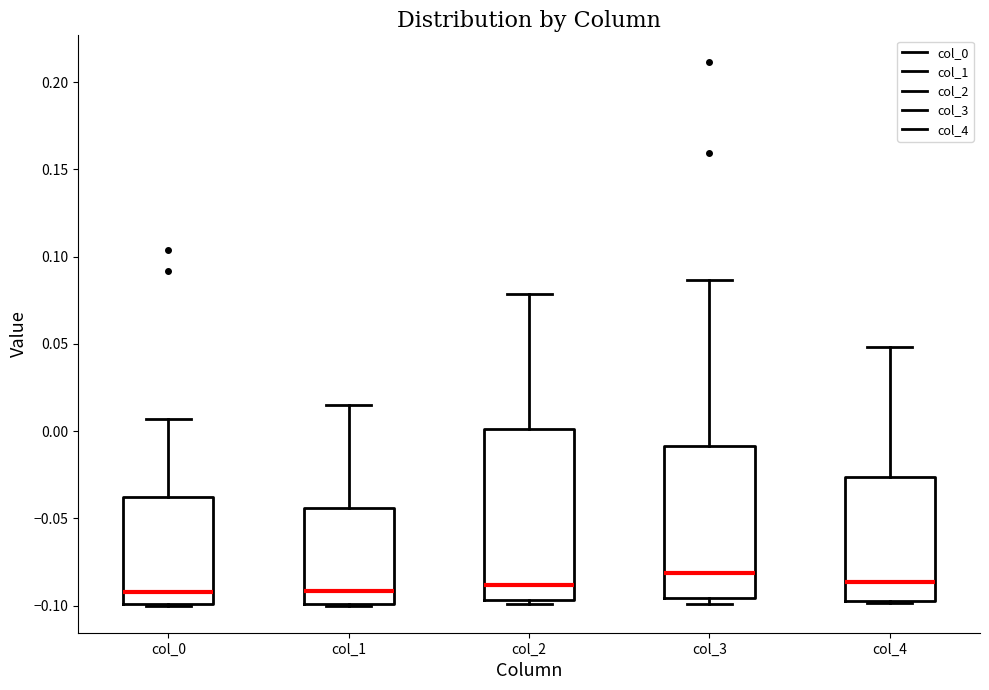

Where does the upper whisker of the box for col_3 end on the y-axis? The values are not printed on the chart, so give them approximately, as read against the axis.

0.085